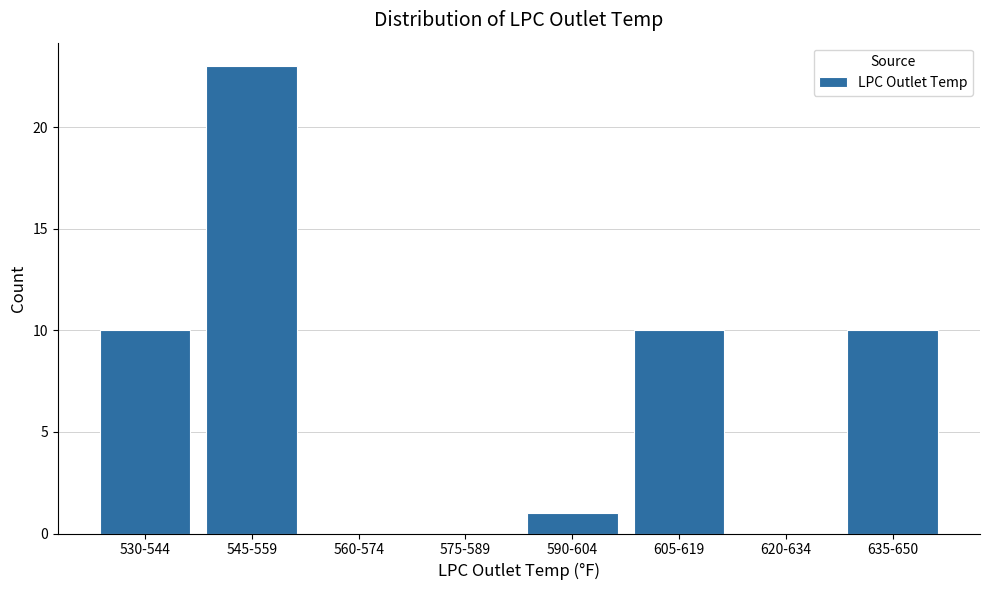

Reading left to right, what are all the values shown in this chart?

530-544=10	545-559=23	560-574=0	575-589=0	590-604=1	605-619=10	620-634=0	635-650=10